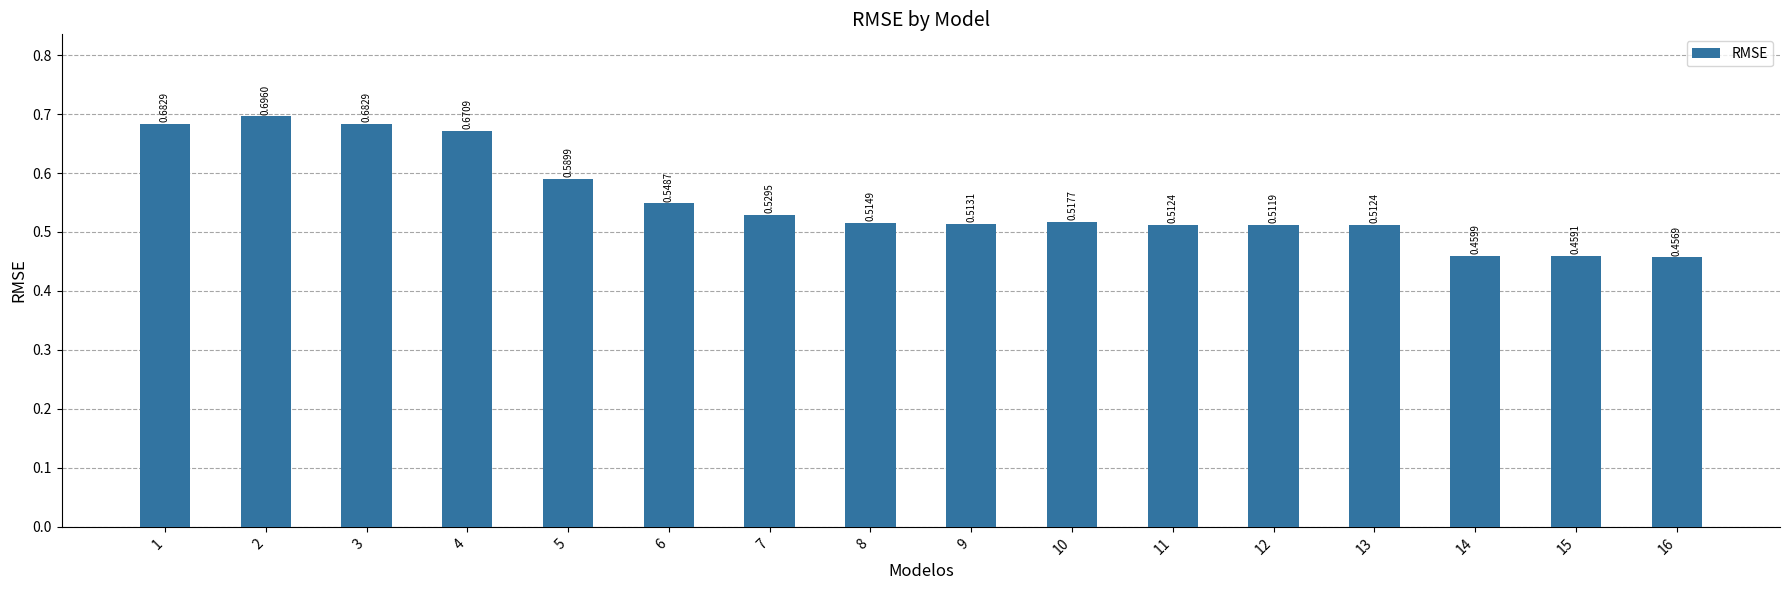

What is the sum of all values?

8.9